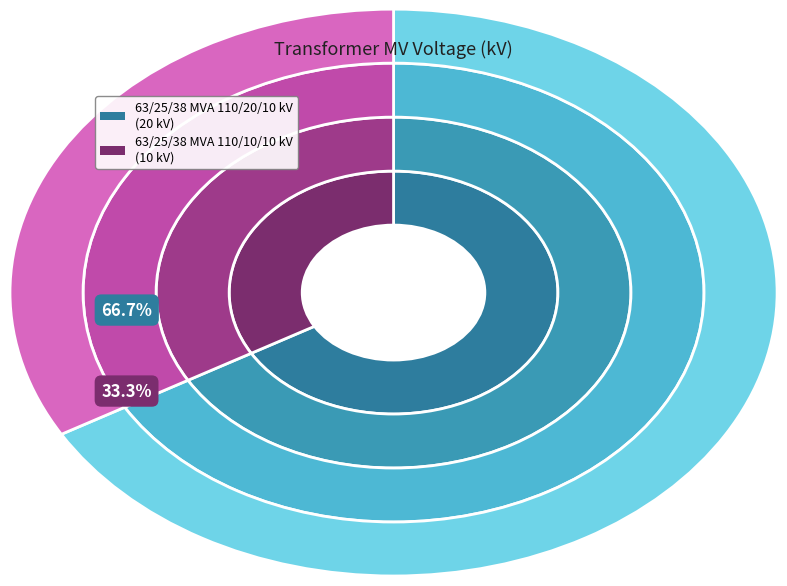

Is there a majority slice in this chart?

Yes